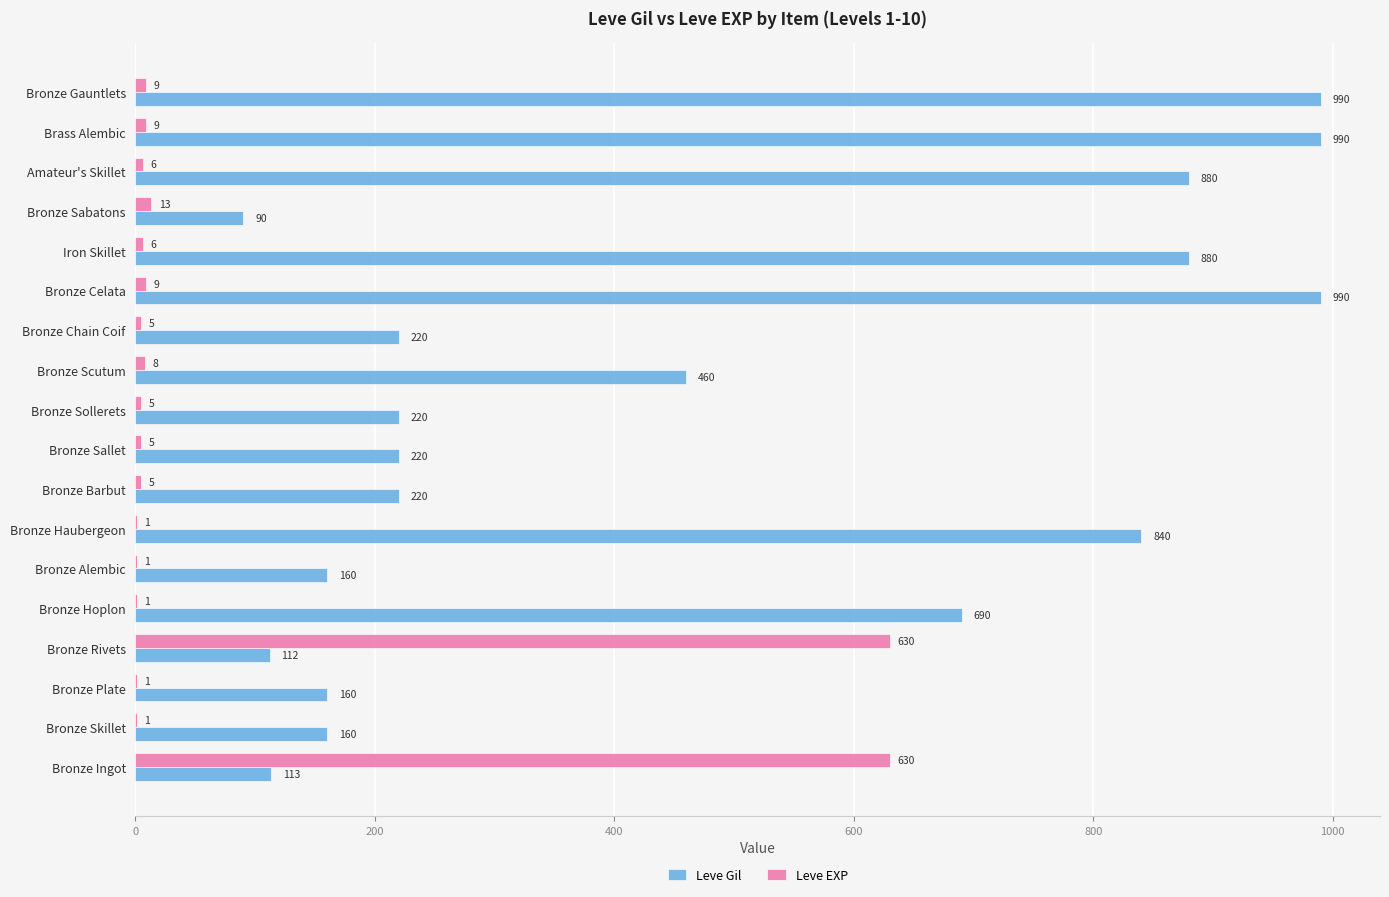

What is the highest value of the Leve Gil series?

990